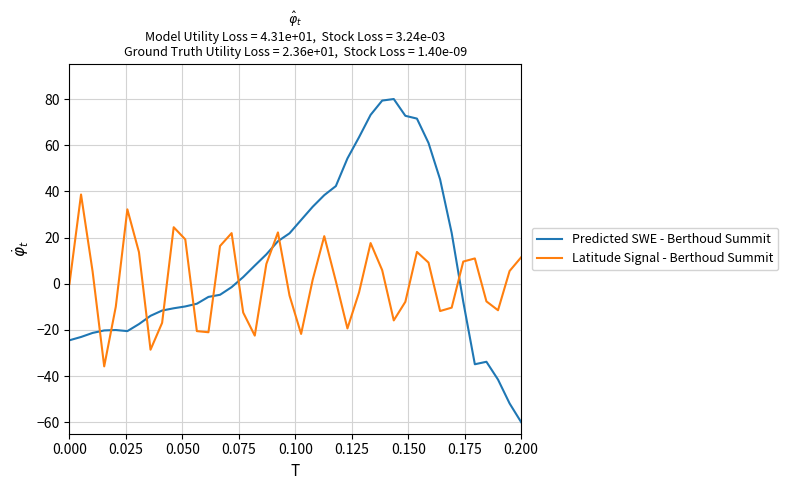

What is the maximum value for Predicted SWE - Berthoud Summit?

80.0